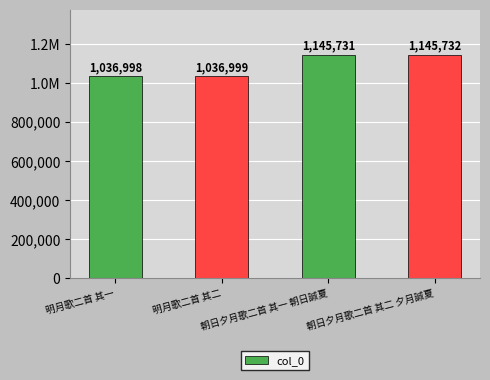

Which category has the lowest value across all series?

明月歌二首 其一